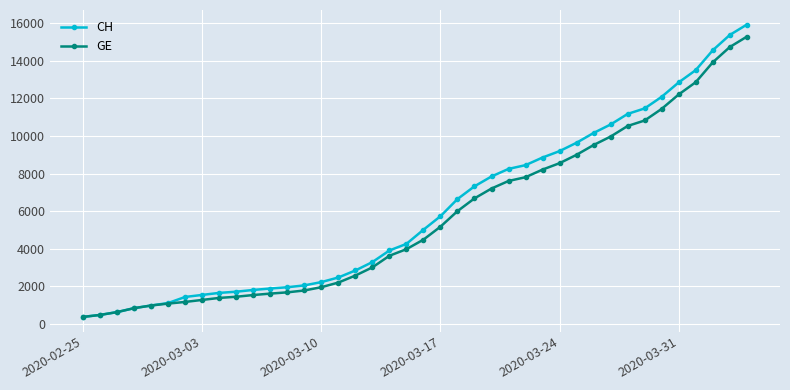

Which series has the widest spread of values?

CH